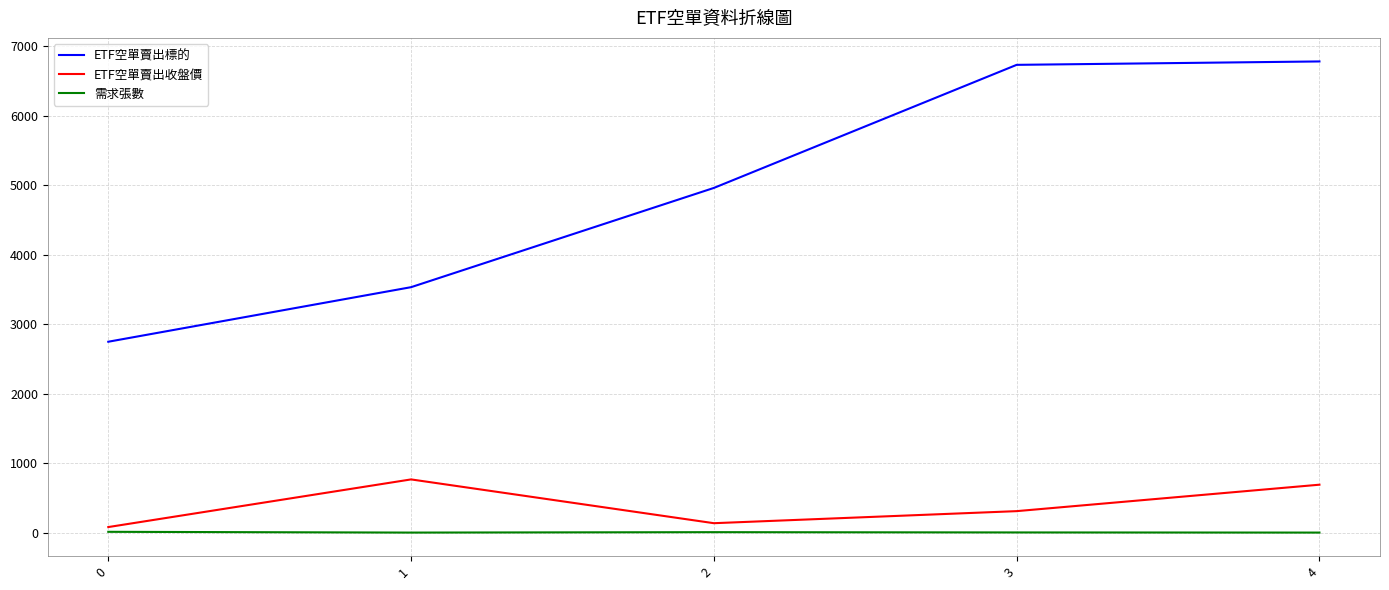

True or false: 需求張數 has a value of 2.0 at 4.

True